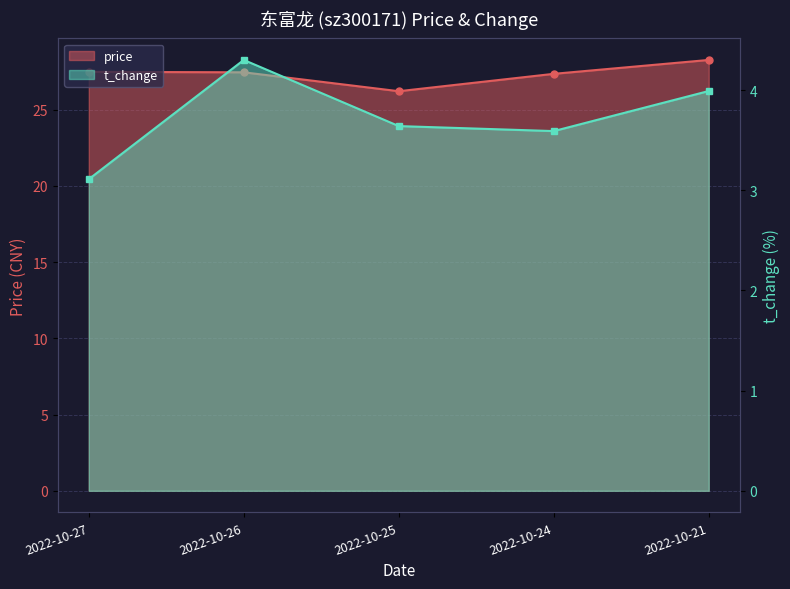

How many price values are between 27 and 28?

3